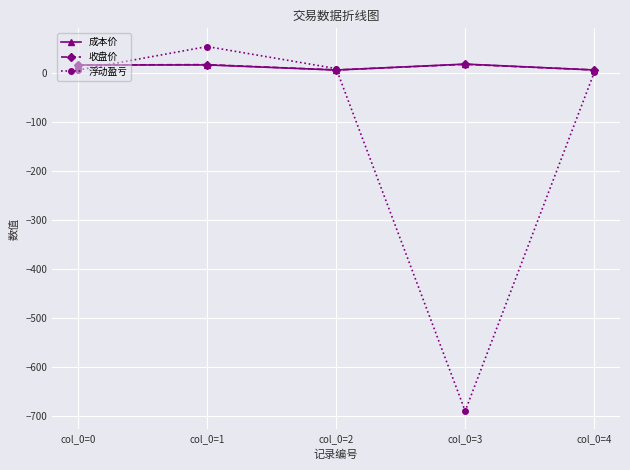

The 浮动盈亏 series shows 7.0 at col_0=0. True or false?

True